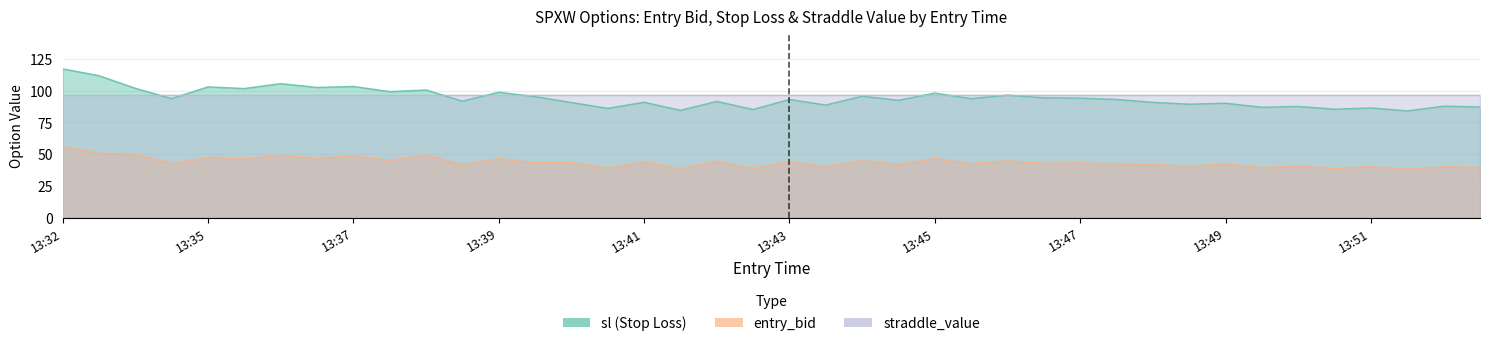

Where does the entry_bid series first go above 43?

13:32